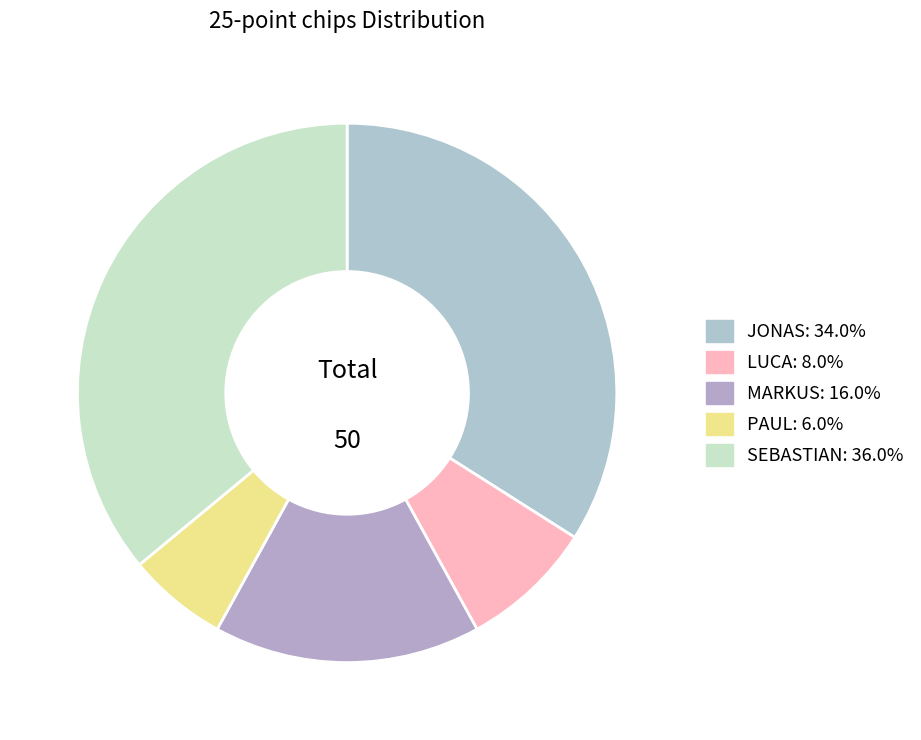

Does PAUL represent more than half of the total?

No